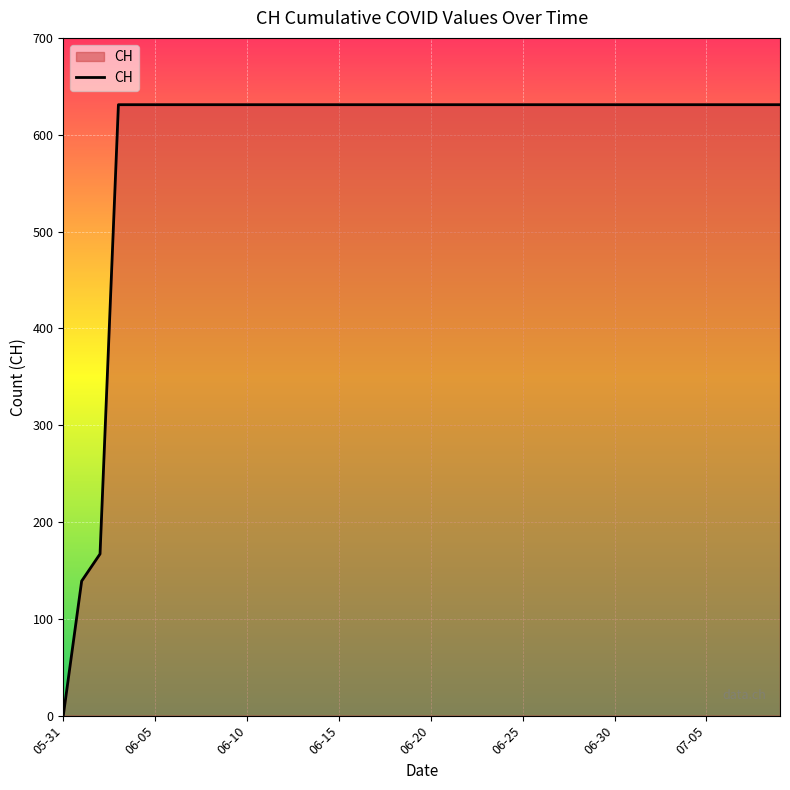

What is the maximum value shown in the chart?

631